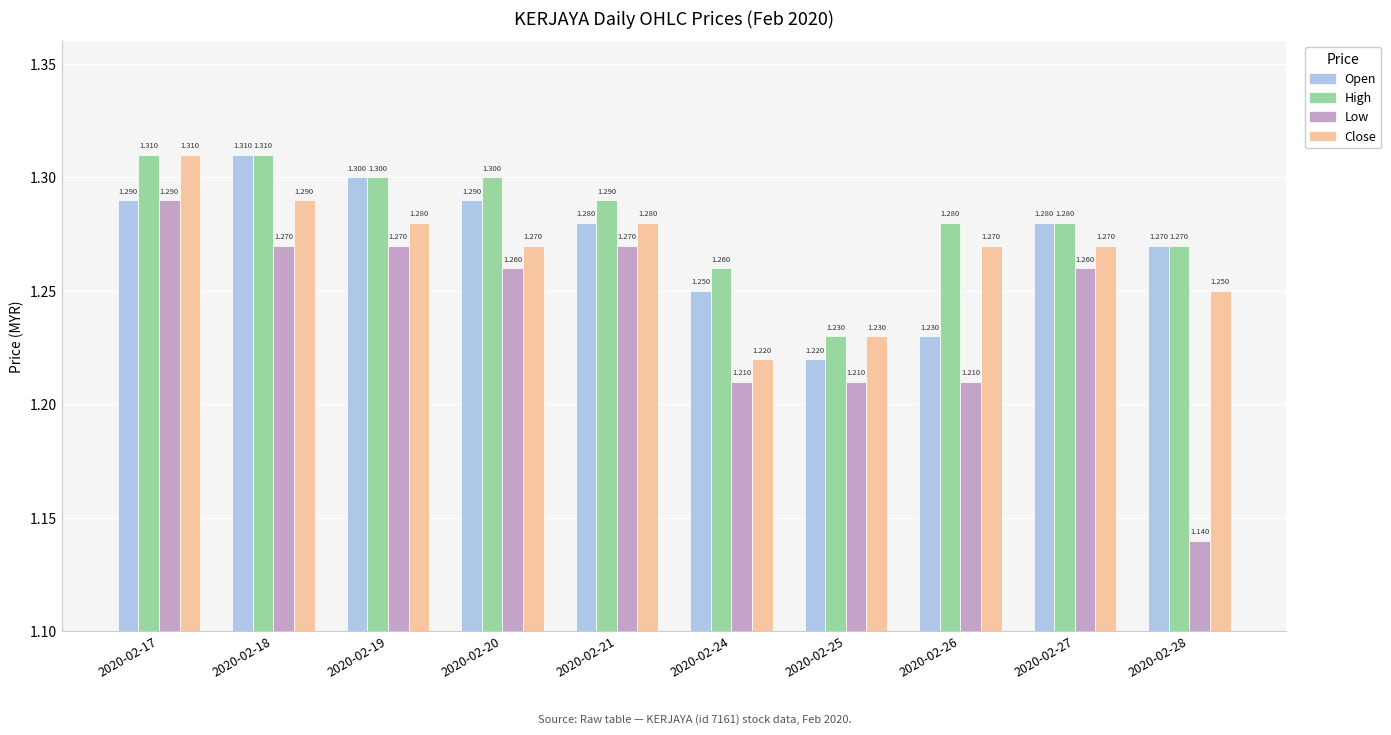

How many bars are there in total?

40